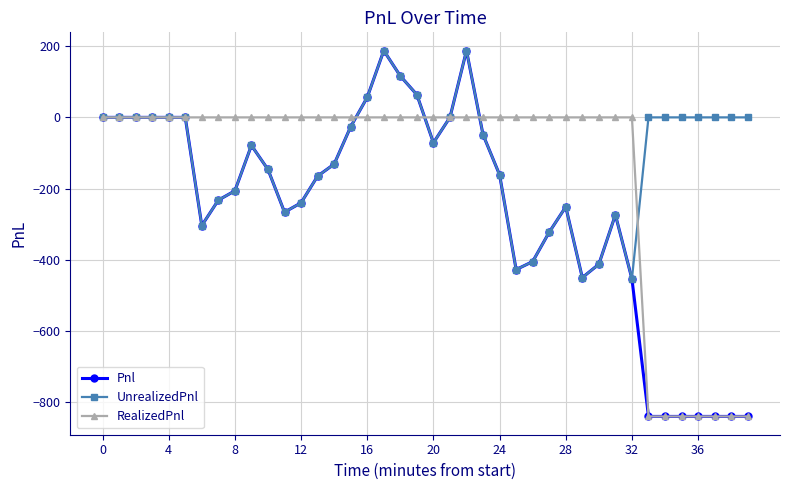

True or false: Pnl has more than 0 points higher than both neighbors.

True